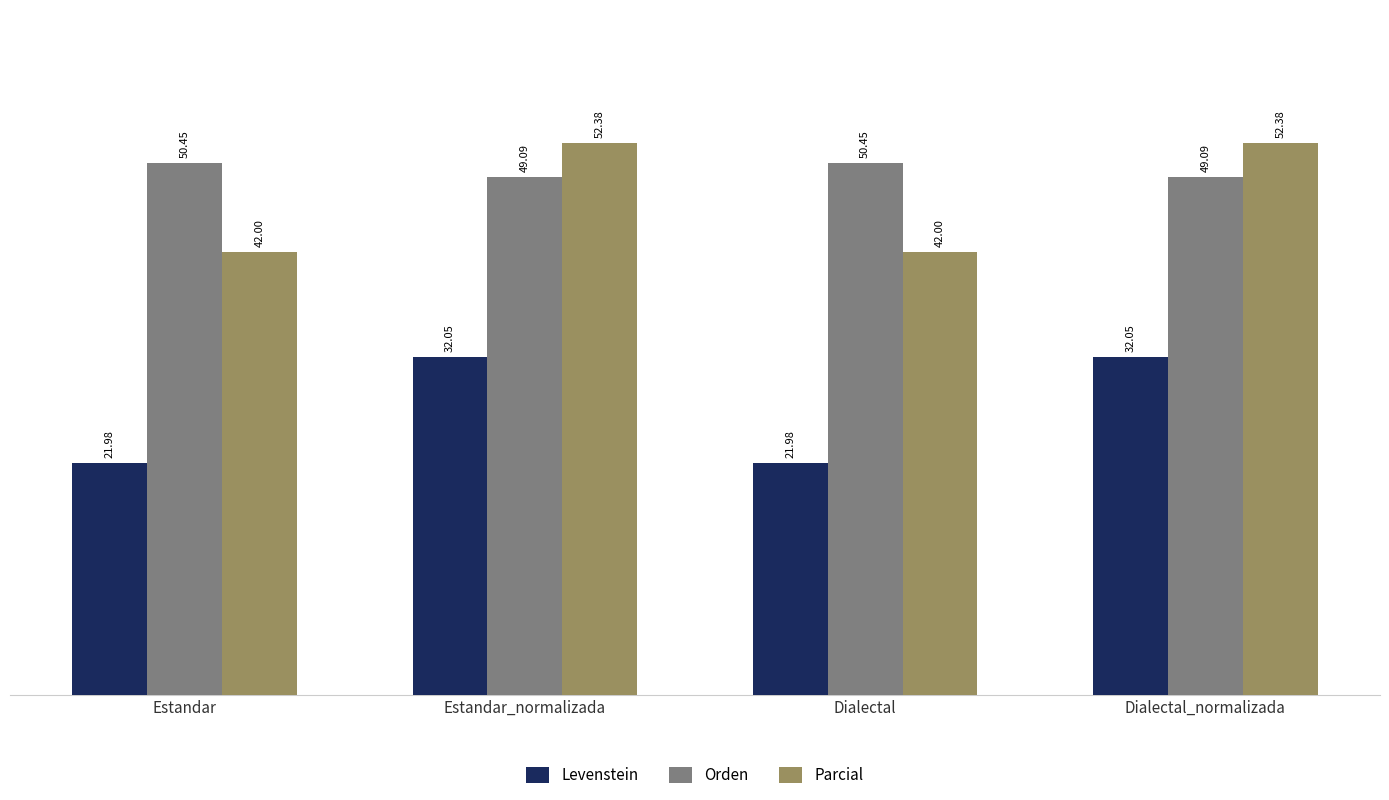

True or false: Levenstein has a value of 37.3 at Dialectal.

False